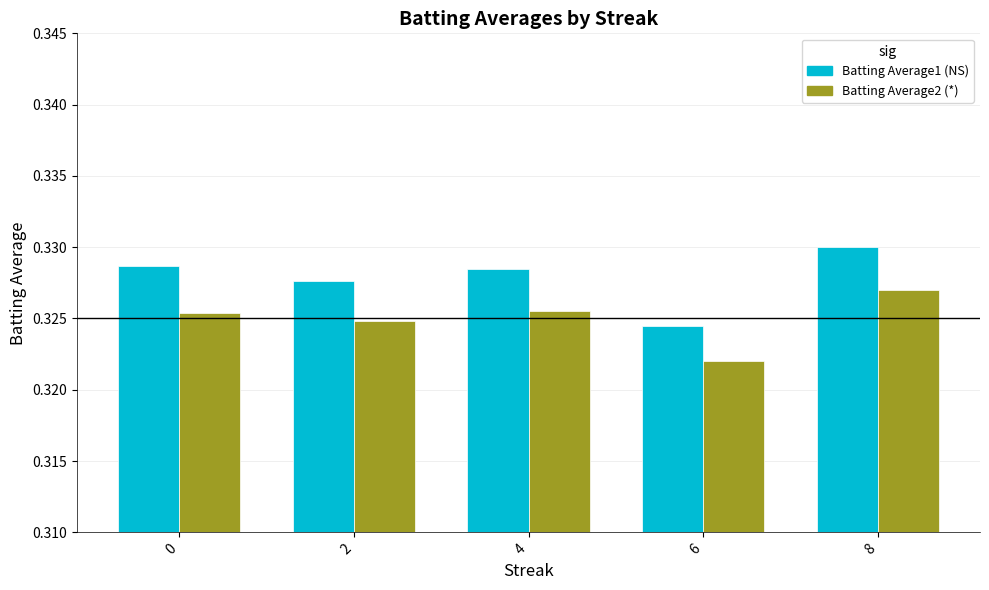

How many distinct data groups are displayed?

2